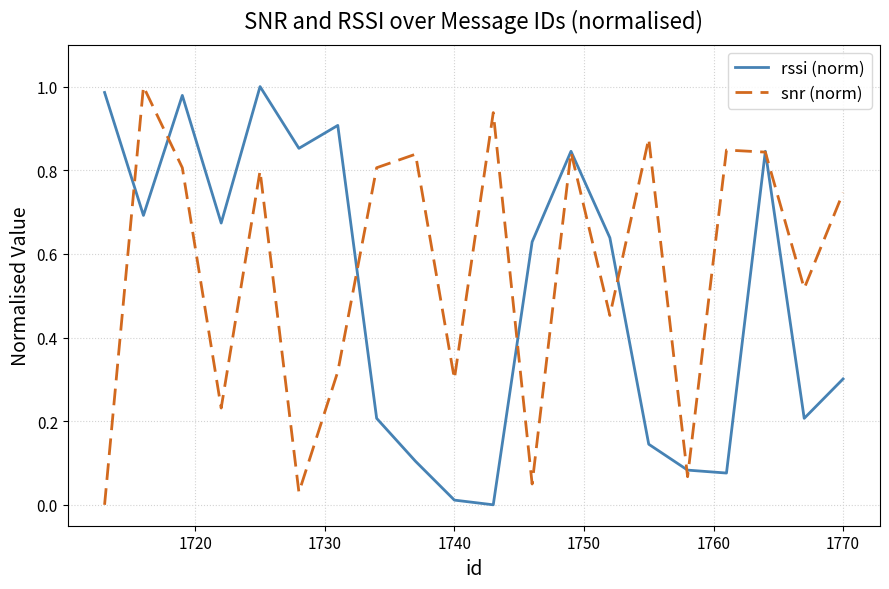

Does the chart display data point markers on the line(s)?

No